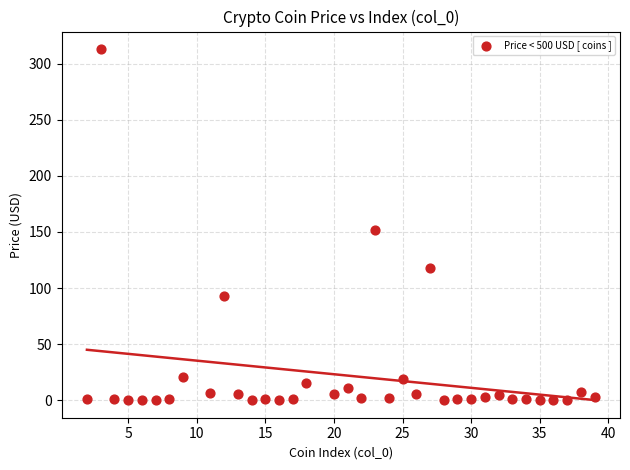

What is the range of X values (max minus min)?

37.0